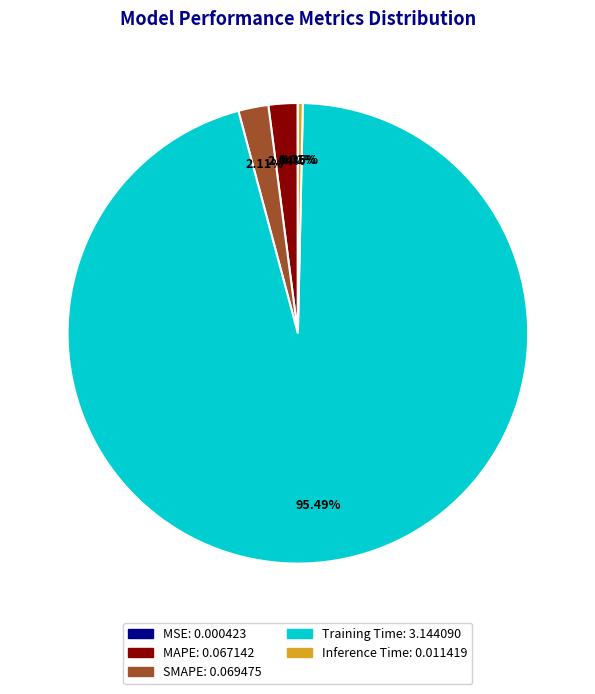

Do Inference Time and Training Time together represent more than half of the pie?

Yes